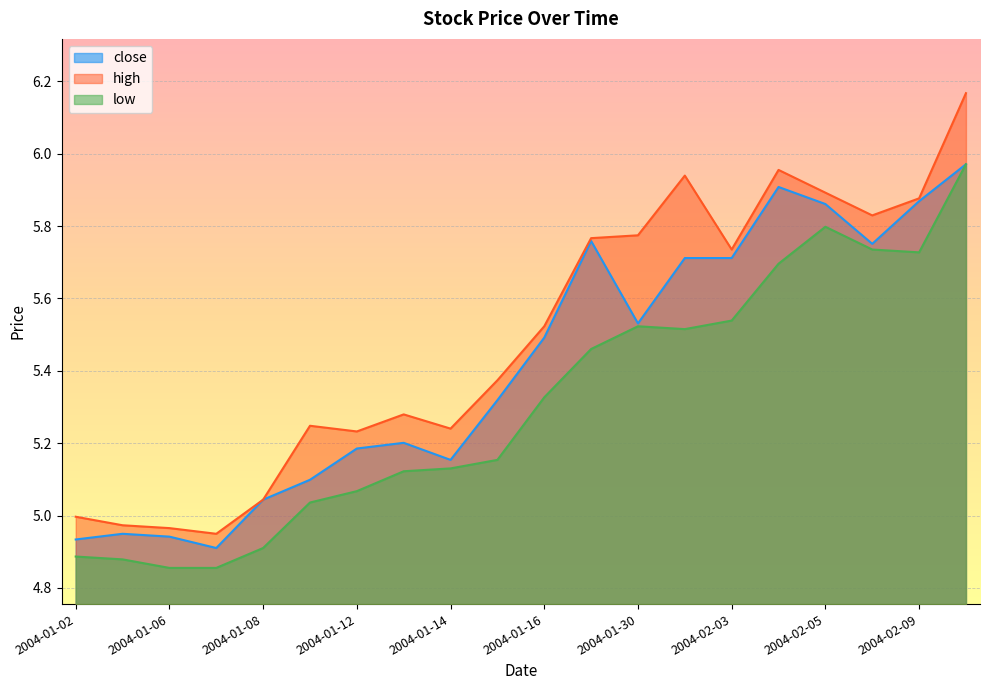

Is it true that close equals 5.9 at 2004-02-09?

True